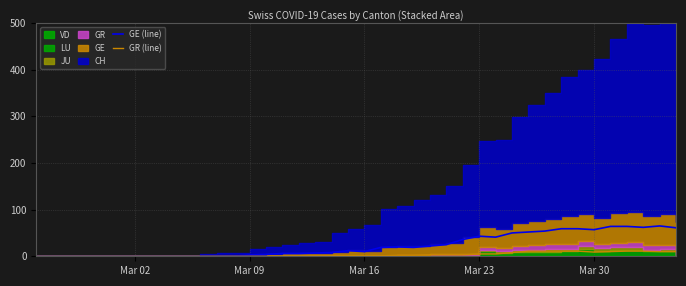

What is the highest value of the GR (line) series?

11